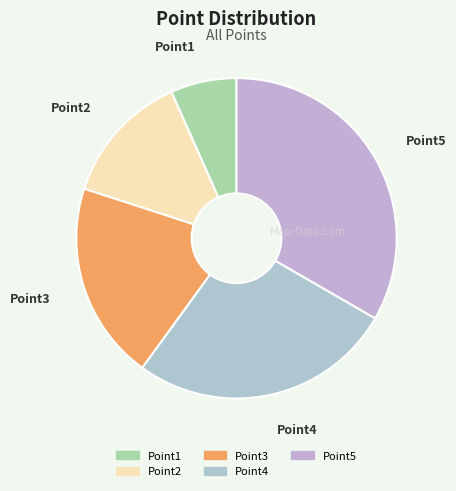

Rank the categories by value from highest to lowest.

Point5, Point4, Point3, Point2, Point1